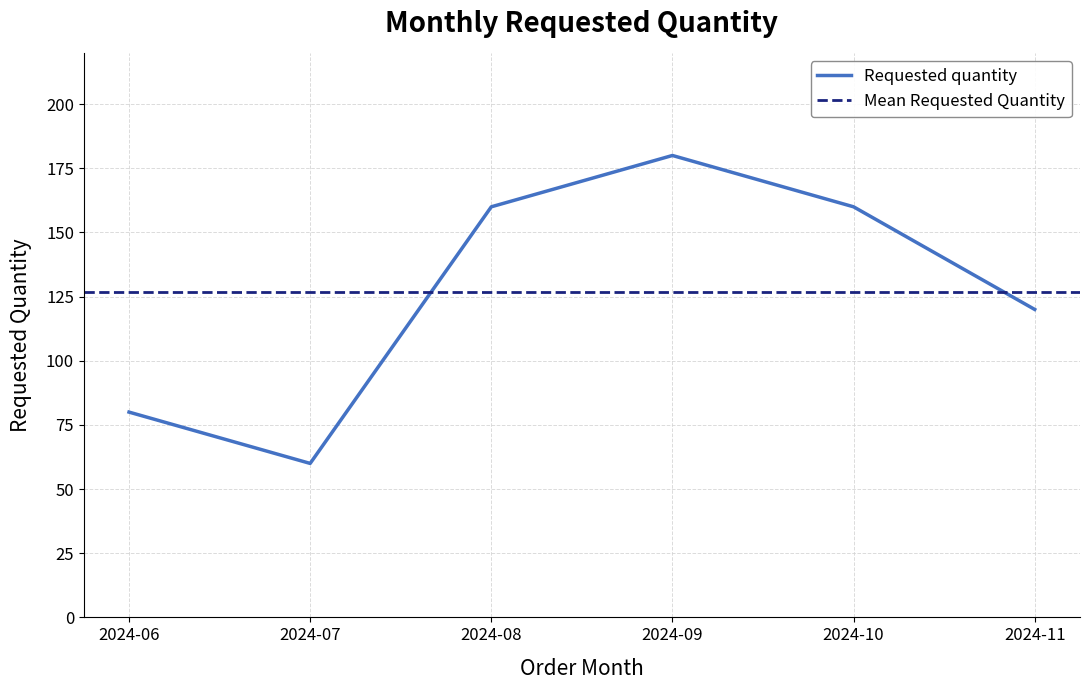

Rank the categories by value from highest to lowest.

2024-09, 2024-08, 2024-10, 2024-11, 2024-06, 2024-07